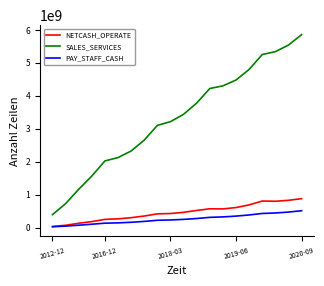

Which series has the largest total across all categories?

SALES_SERVICES